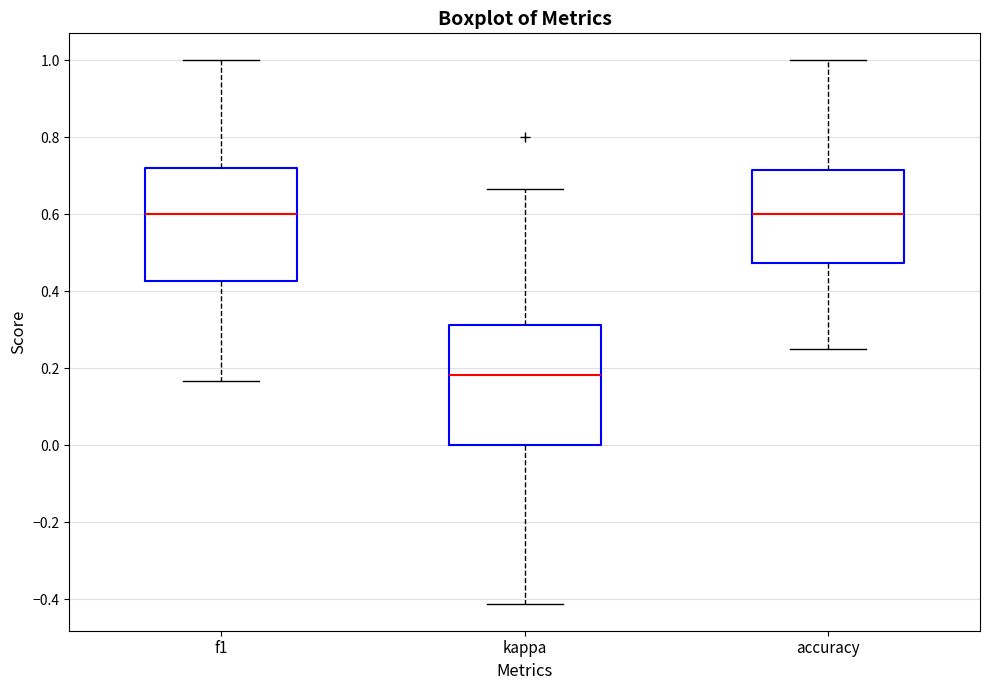

Where does the median line of the box for kappa sit on the y-axis? The values are not printed on the chart, so give them approximately, as read against the axis.

0.18